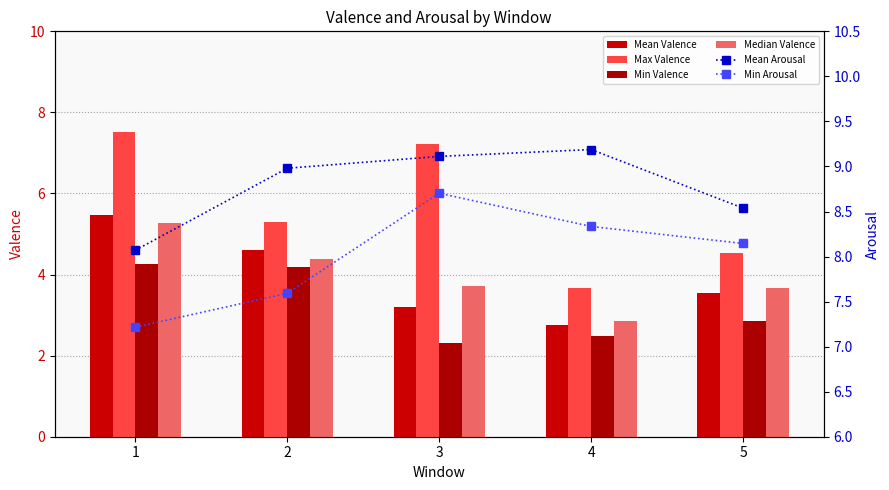

At which category is the sum across all series the highest?

1